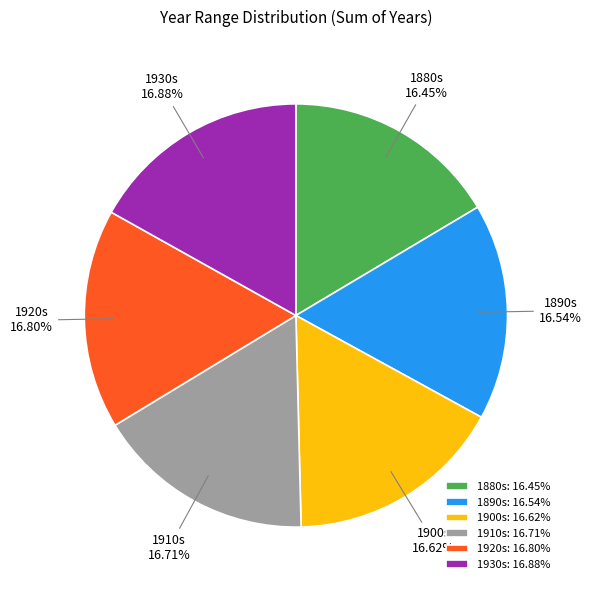

Combined, do 1920s and 1890s account for over 50%?

No